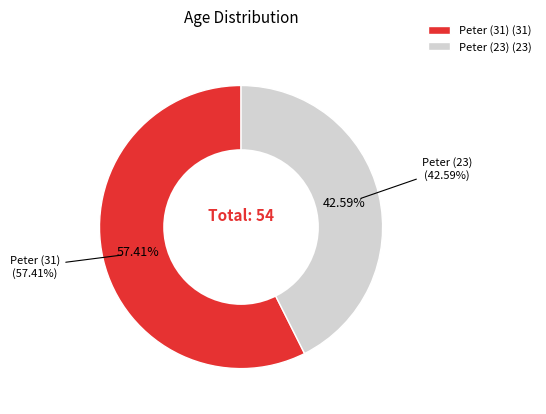

How many slices are in this pie chart?

2